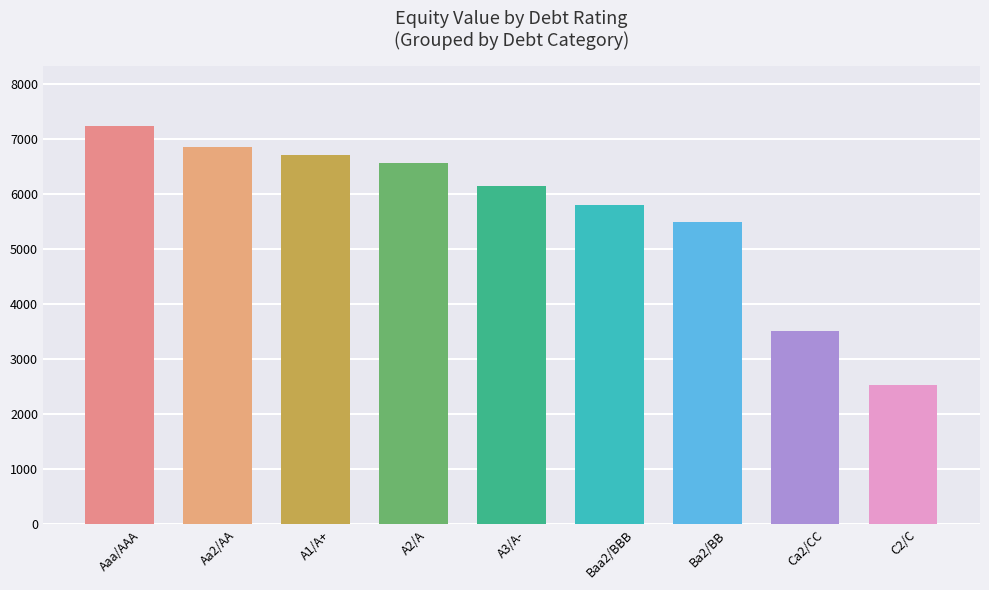

Reading left to right, what are all the values shown in this chart?

Aaa/AAA=7228.2	Aa2/AA=6851.7	A1/A+=6700.9	A2/A=6557.1	A3/A-=6137.3	Baa2/BBB=5791.9	Ba2/BB=5495.0	Ca2/CC=3518.2	C2/C=2534.8